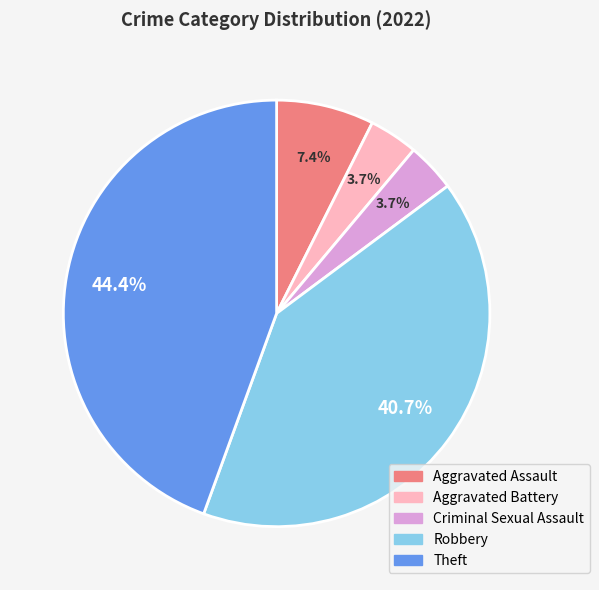

Does Robbery account for over 50% of the chart?

No